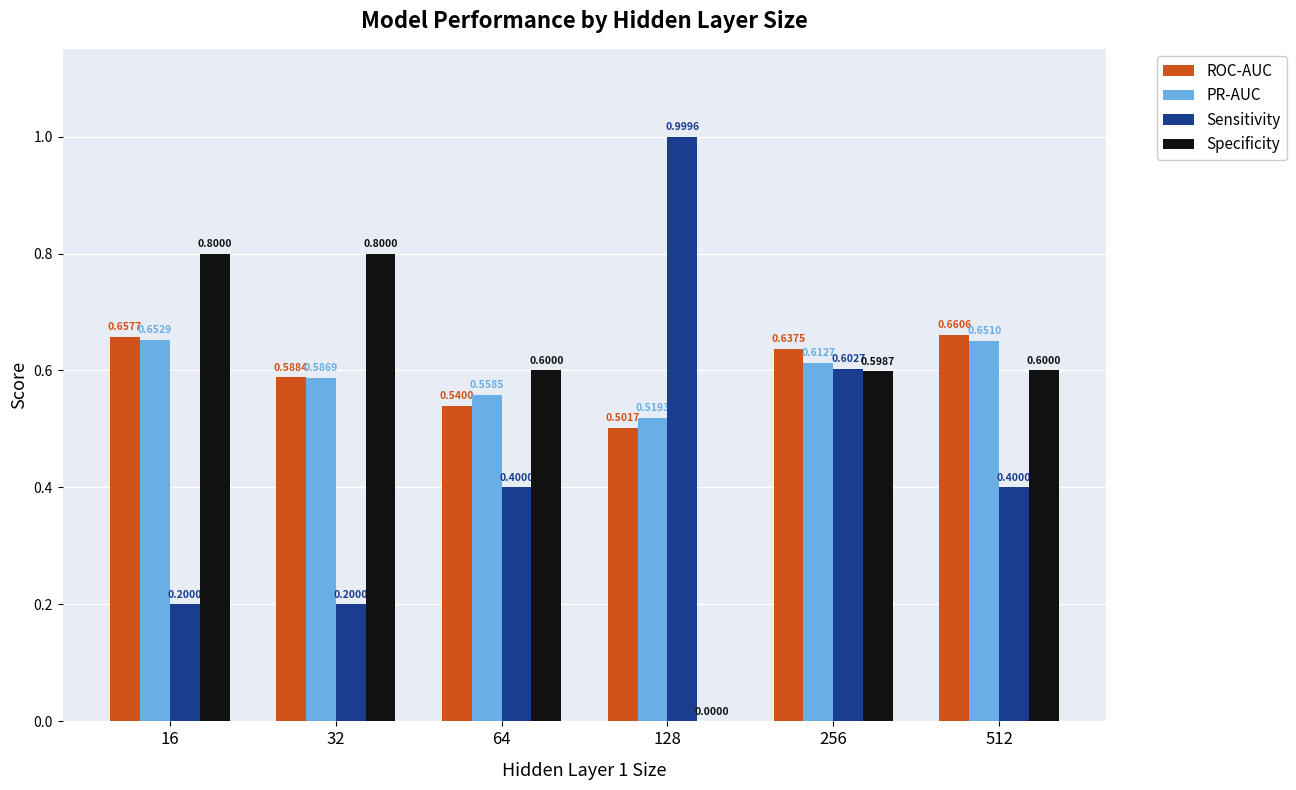

Which series changed the most between 16 and 32?

ROC-AUC